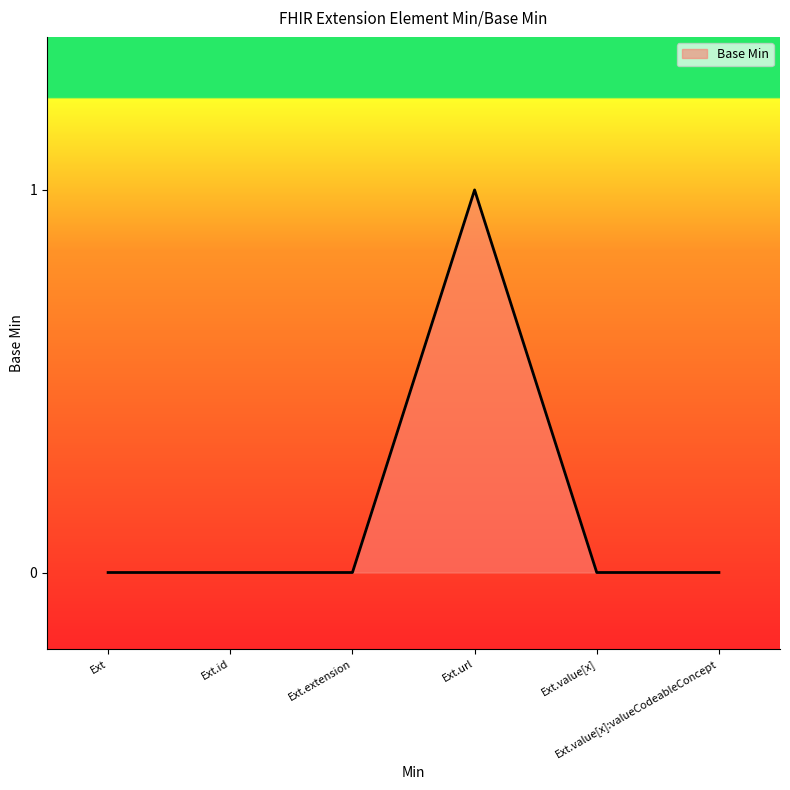

Does the chart display data point markers on the line(s)?

No